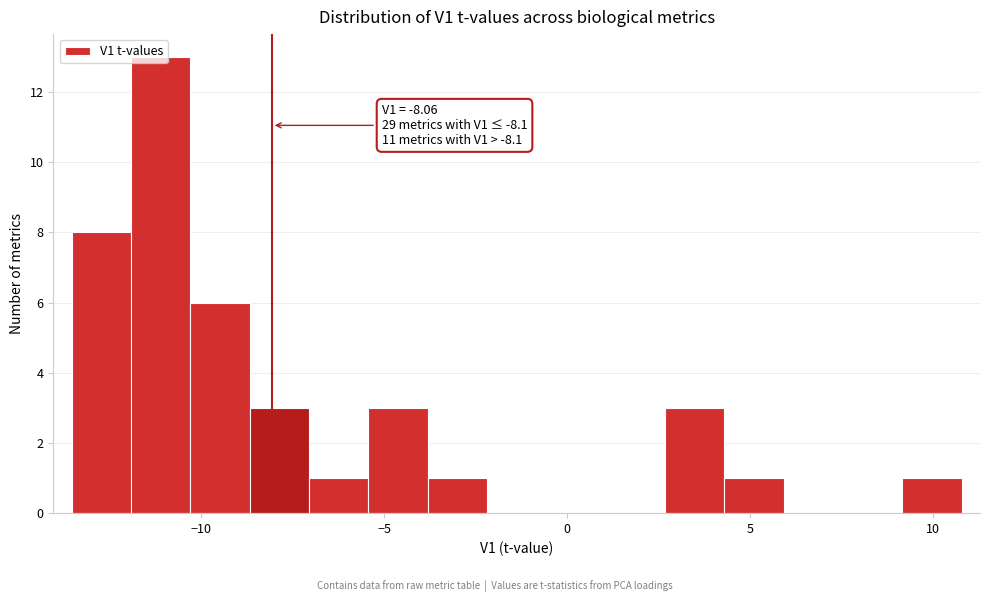

Read against the x-axis, roughly where is the centre of the tallest bar?

-11.0